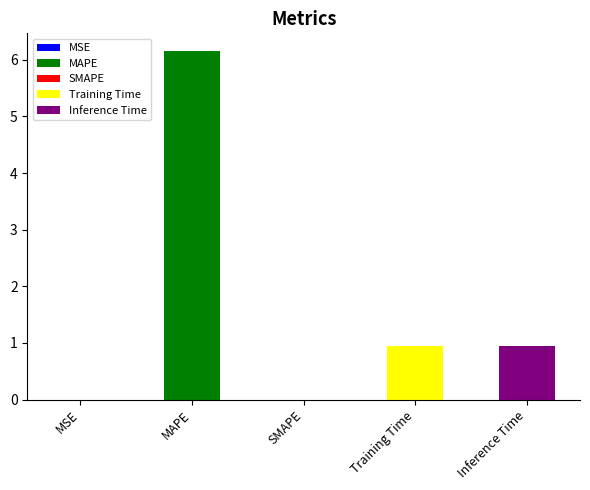

Is it true that the value at MAPE is 2.1?

False